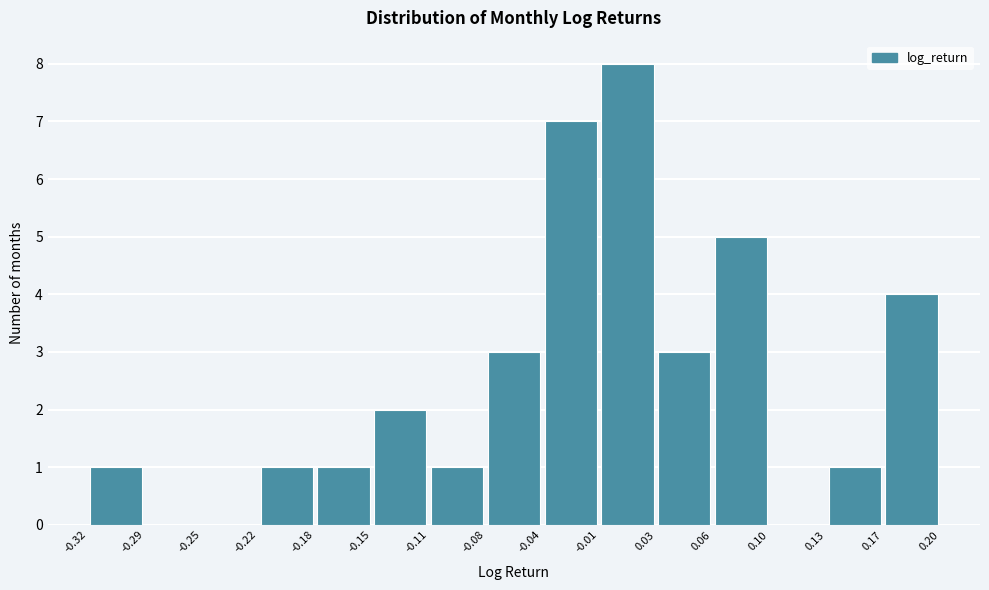

Over which range of the x-axis is the bar tallest?

-0.01 to 0.03